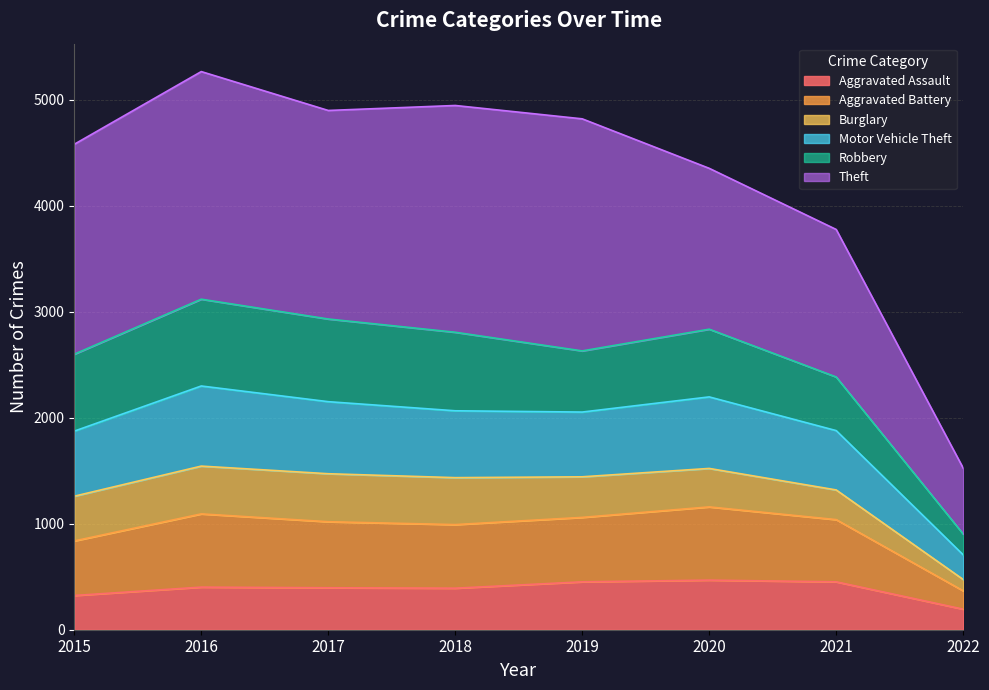

Which category has the lowest value in the Aggravated Assault series?

2022